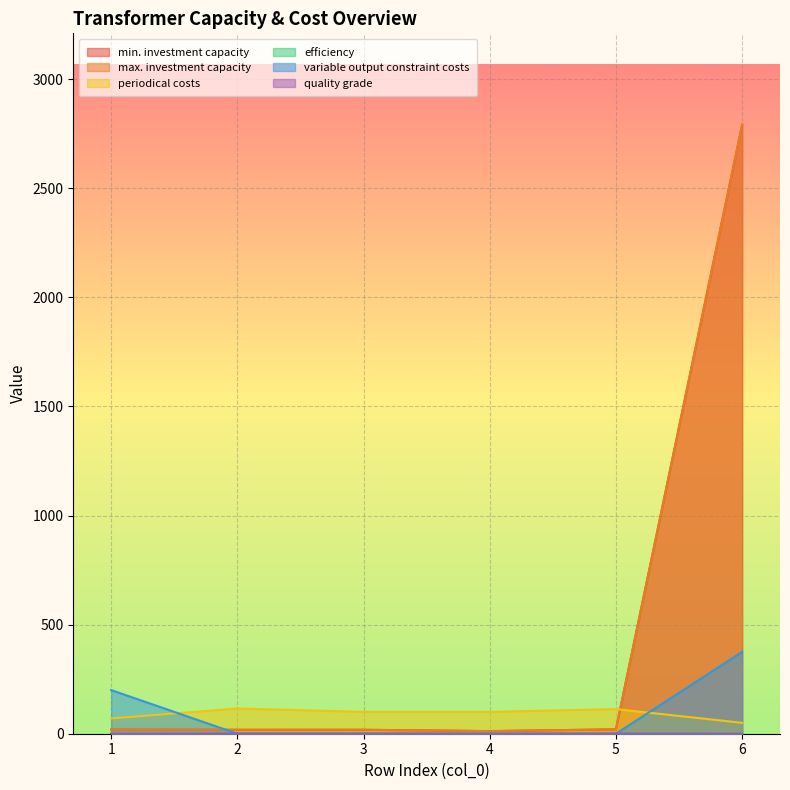

What is the difference between the maximum and minimum values in the min. investment capacity series?

2779.0